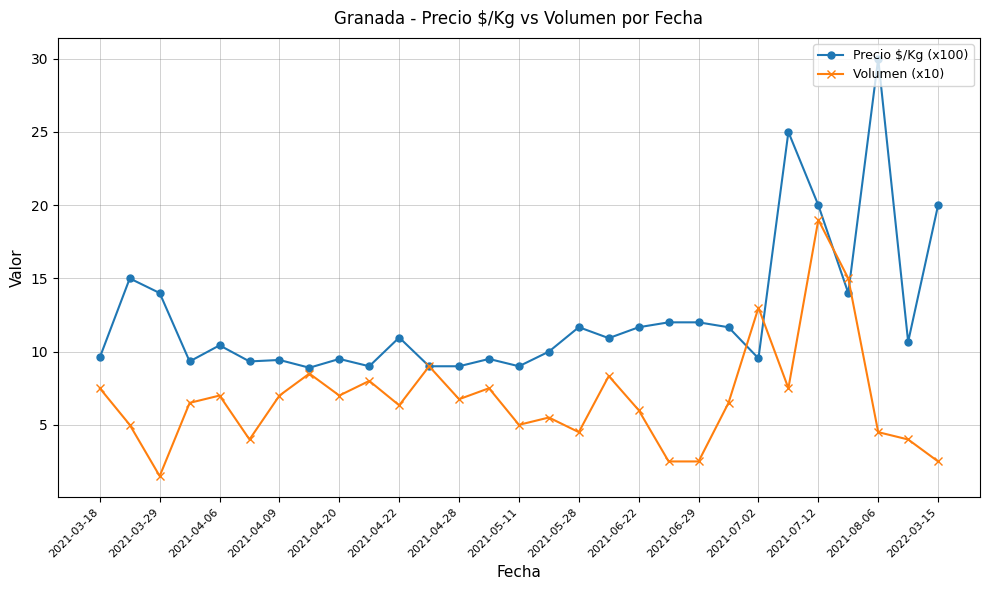

What is the value of the Volumen (x10) point at the 4th from the left?

6.5